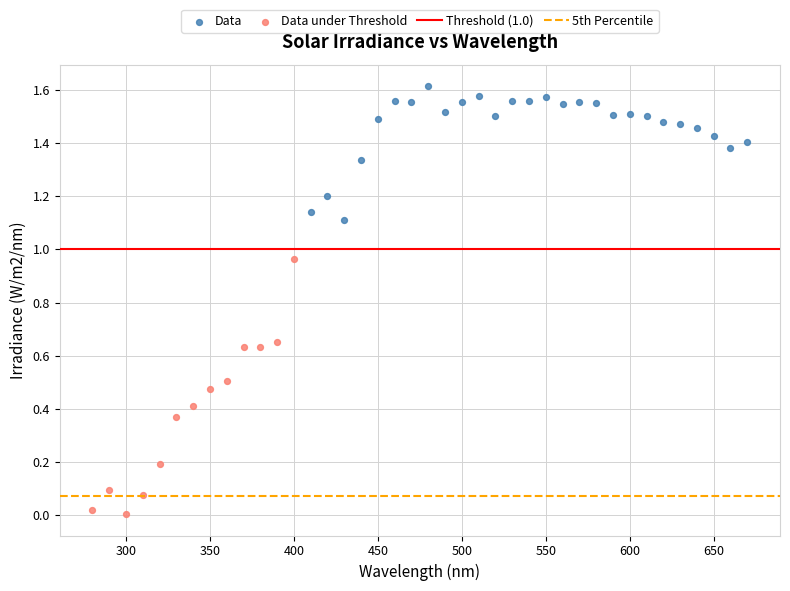

Which series has the widest spread of Y values?

Data under Threshold